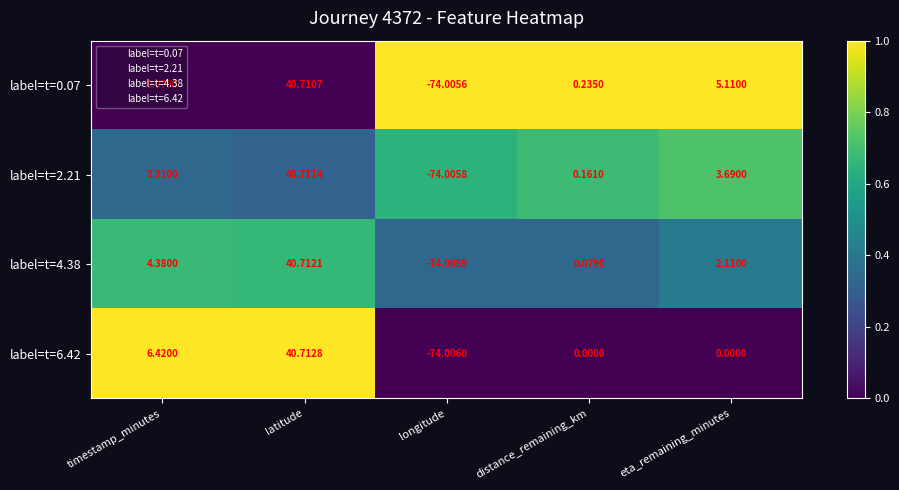

Which series has the largest range (max minus min)?

label=t=6.42